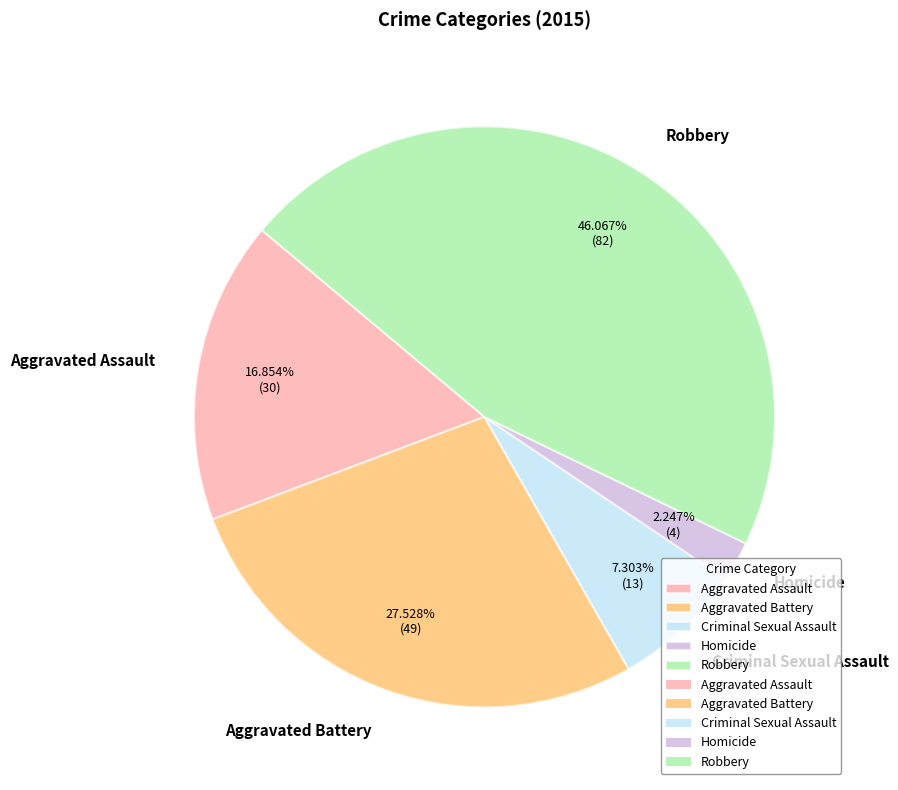

Which category has the smallest portion of the pie?

Homicide